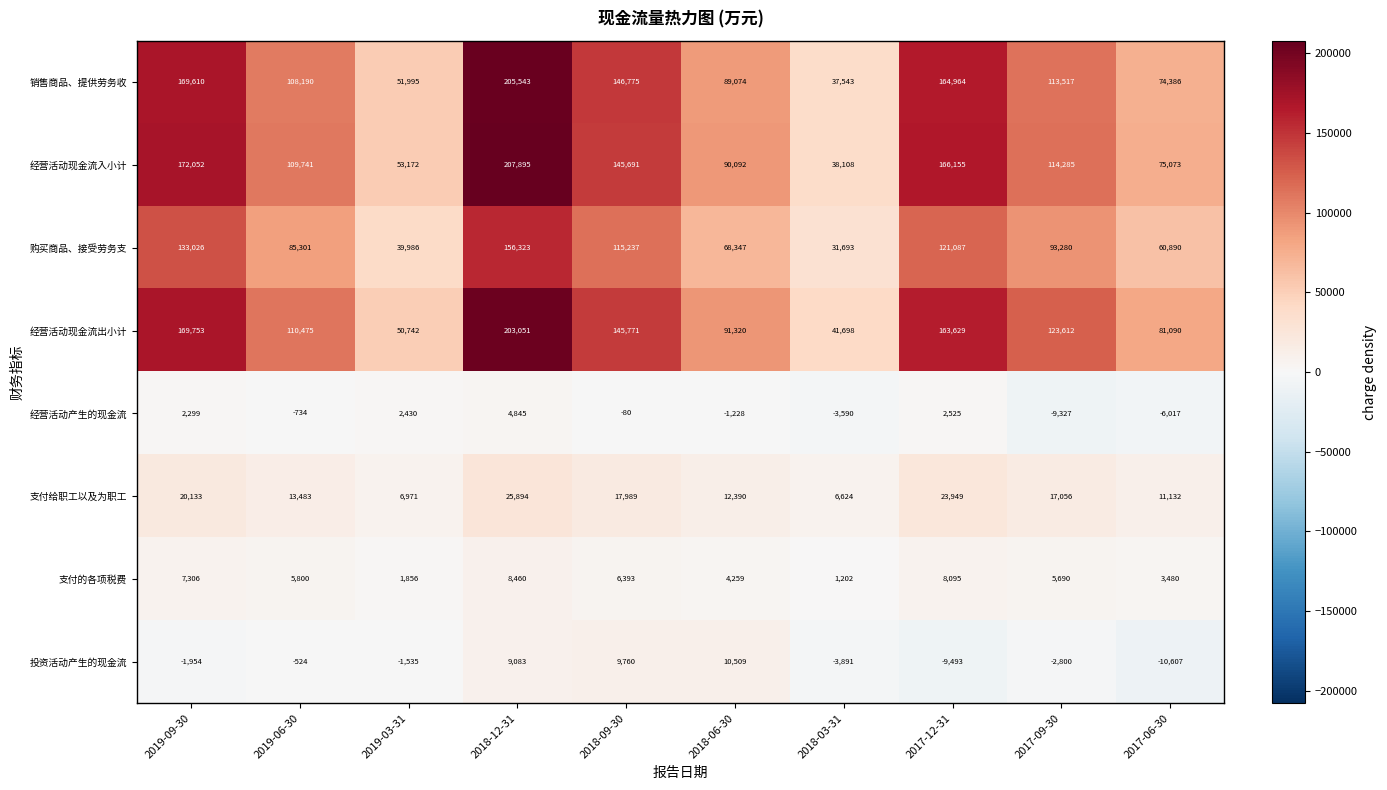

What is the greatest value displayed?

207895